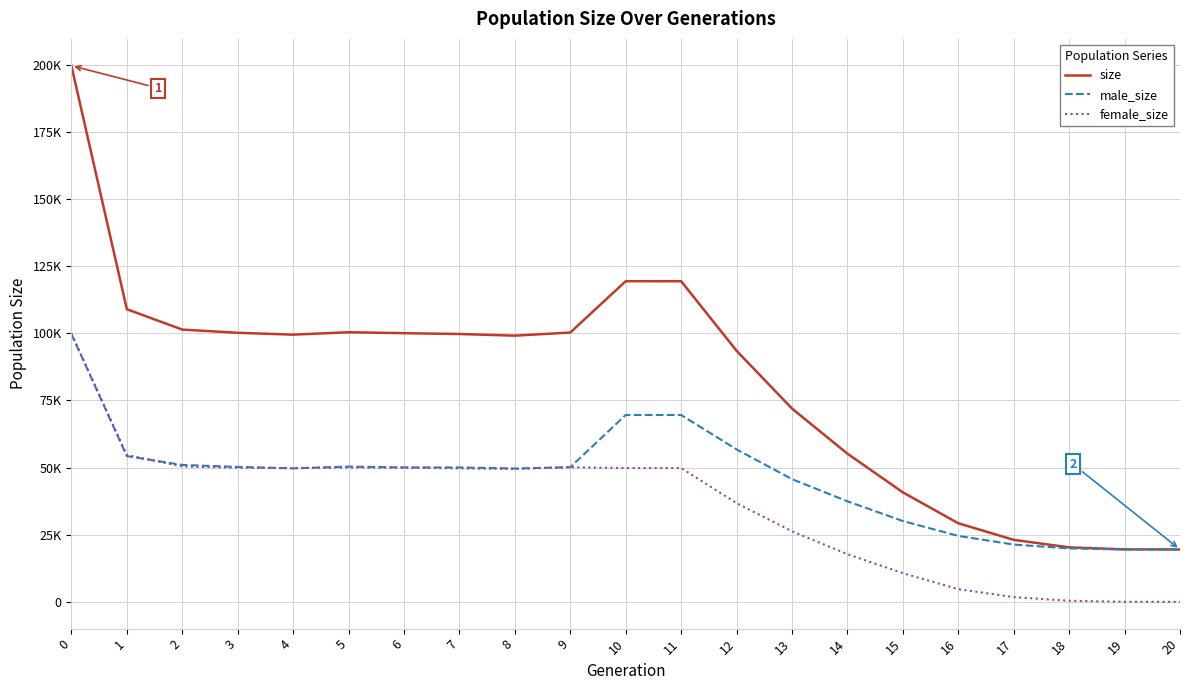

True or false: male_size and size intersect in this chart.

False